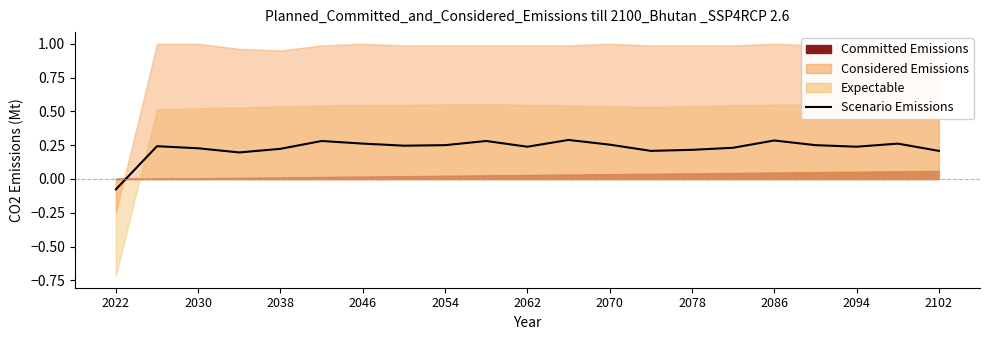

Is it true that the value at 2086 is 0.3?

True